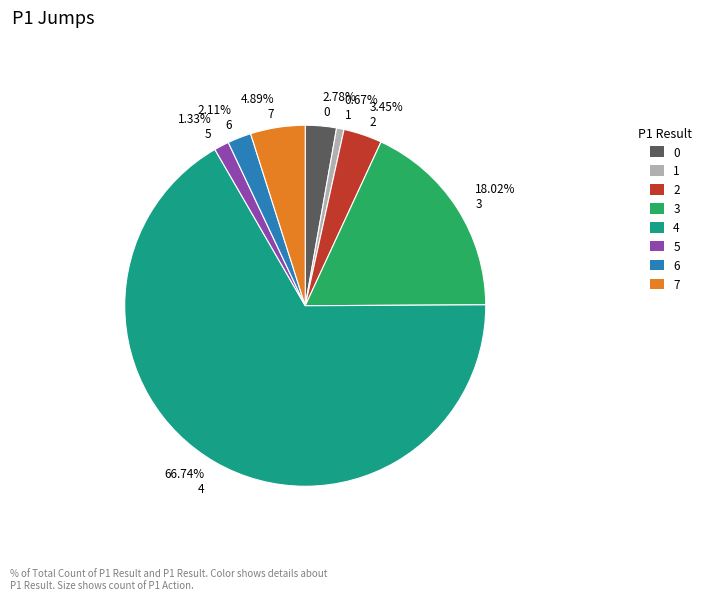

Which category has the biggest portion of the pie?

4